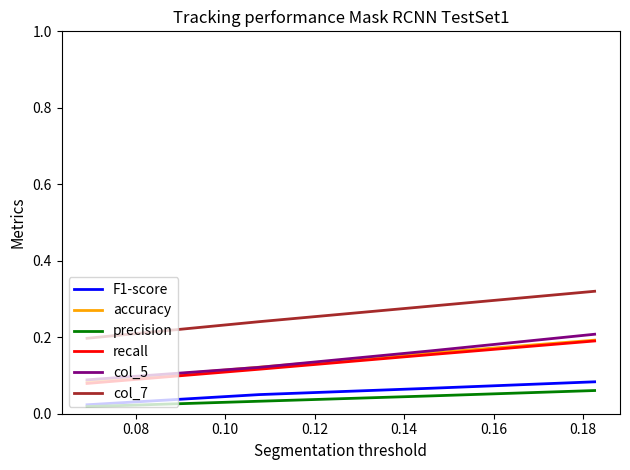

Which series has the largest total across all categories?

col_7